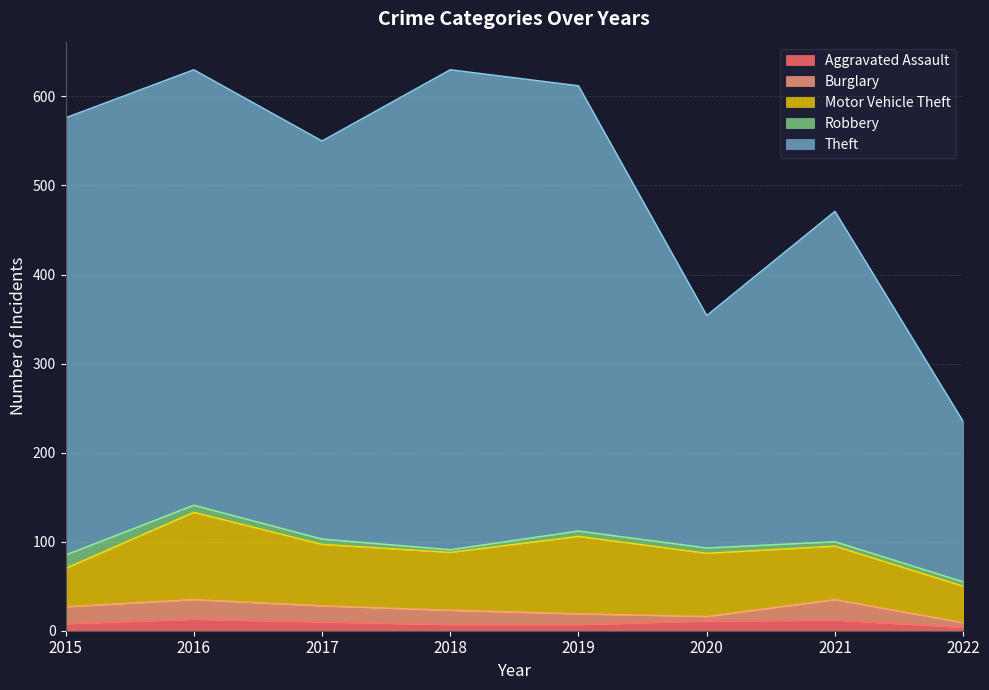

Is it true that Aggravated Assault equals 7 at 2017?

False